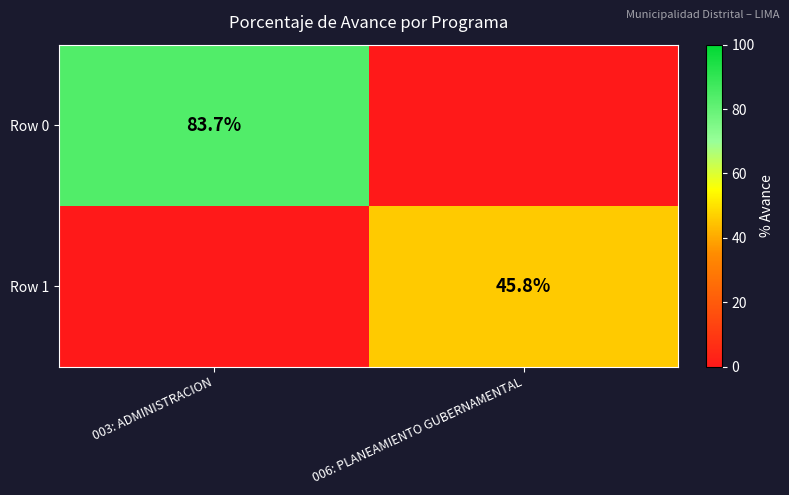

The Row 1 series shows 79.5 at 006: PLANEAMIENTO GUBERNAMENTAL. True or false?

False